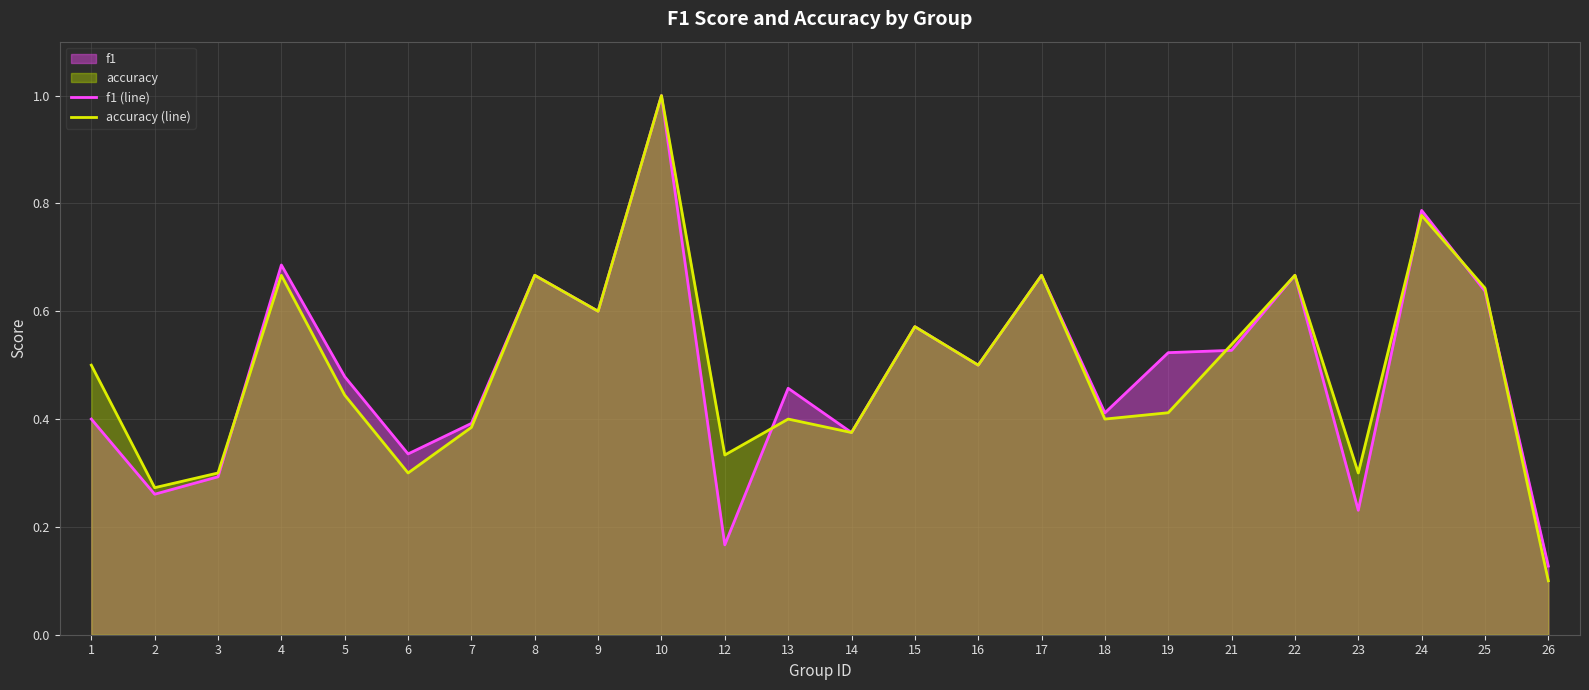

Where do f1 (line) and accuracy (line) first cross each other?

3 and 4